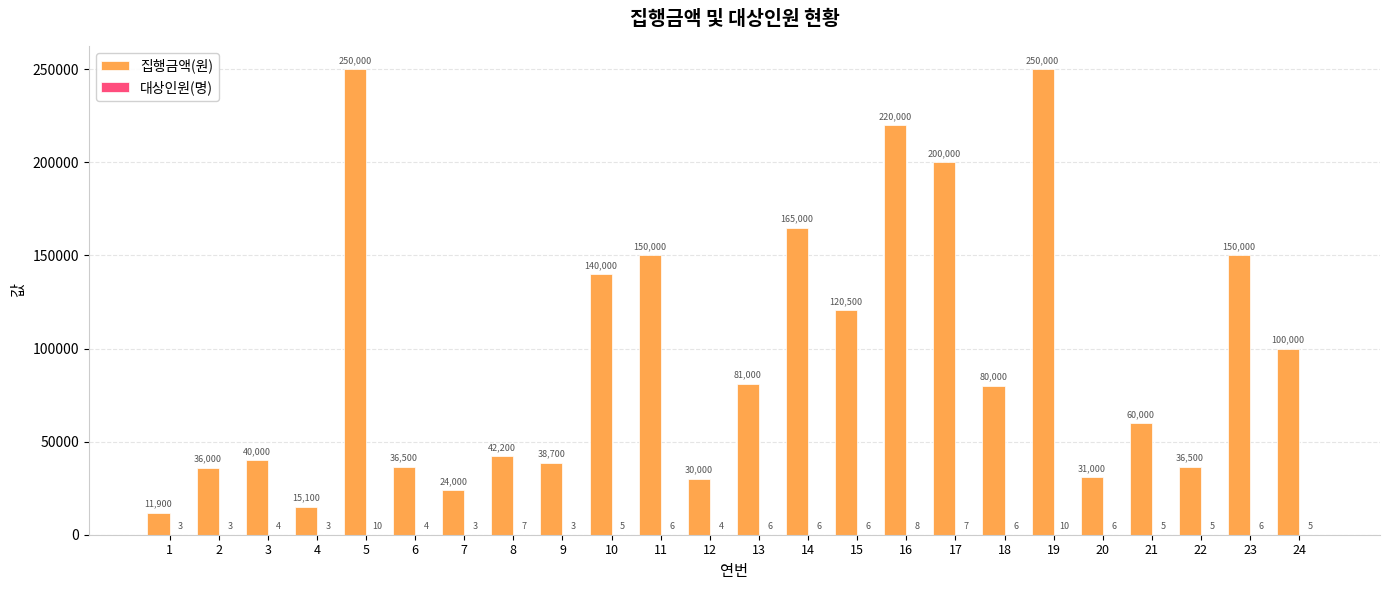

The value of 집행금액(원) at 22 is 50548. True or false?

False